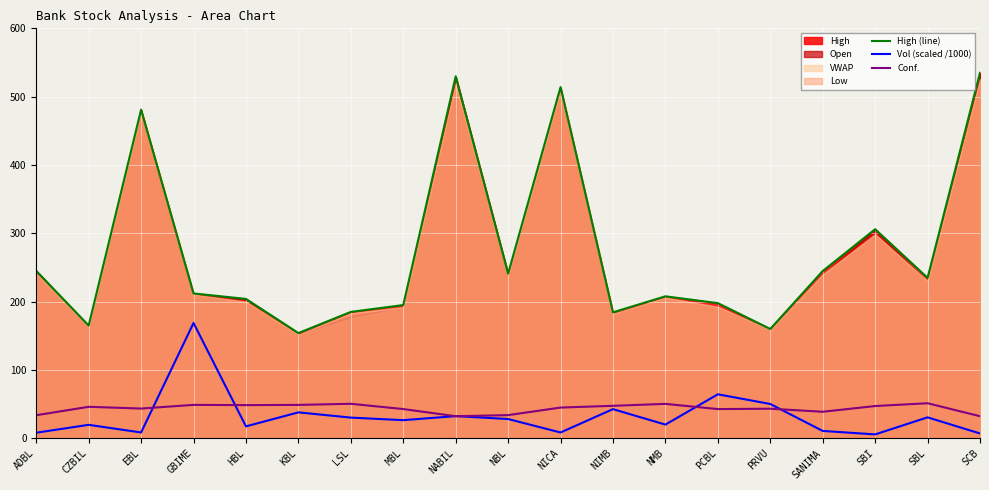

At how many categories does at least one series exceed 494?

3